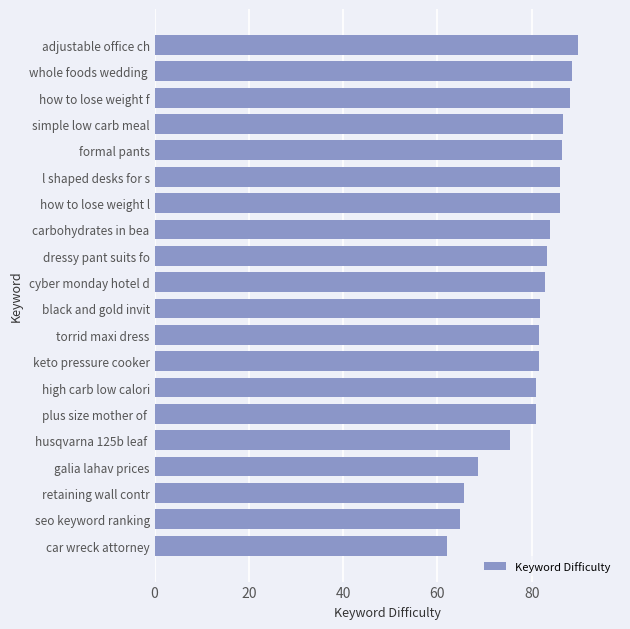

Which category has the lowest value across all series?

car wreck attorney